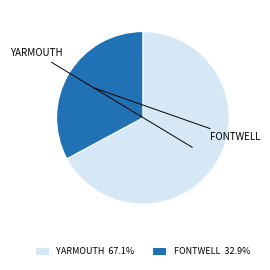

Do FONTWELL 32.9% and YARMOUTH 67.1% together represent more than half of the pie?

Yes